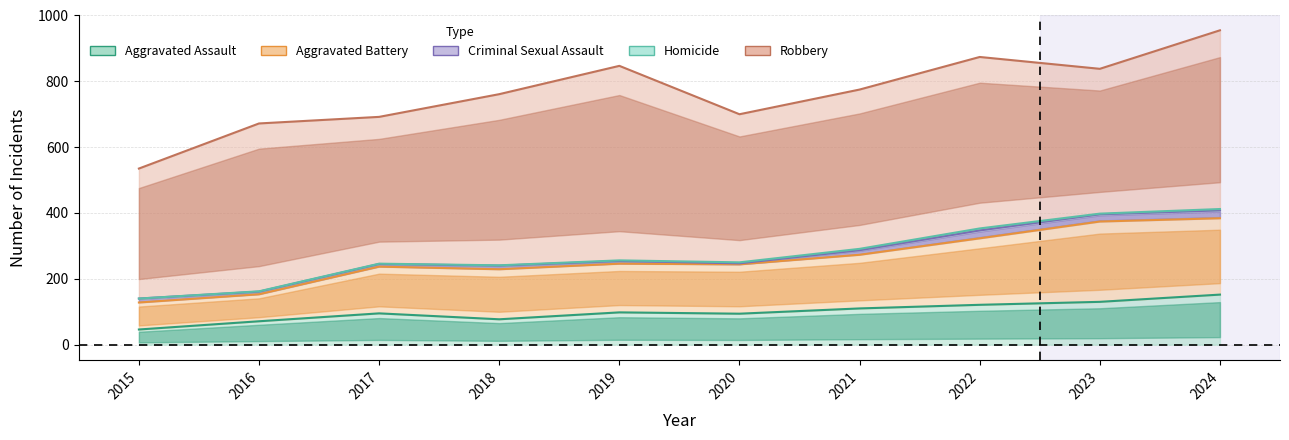

At which category is the sum across all series the highest?

2024